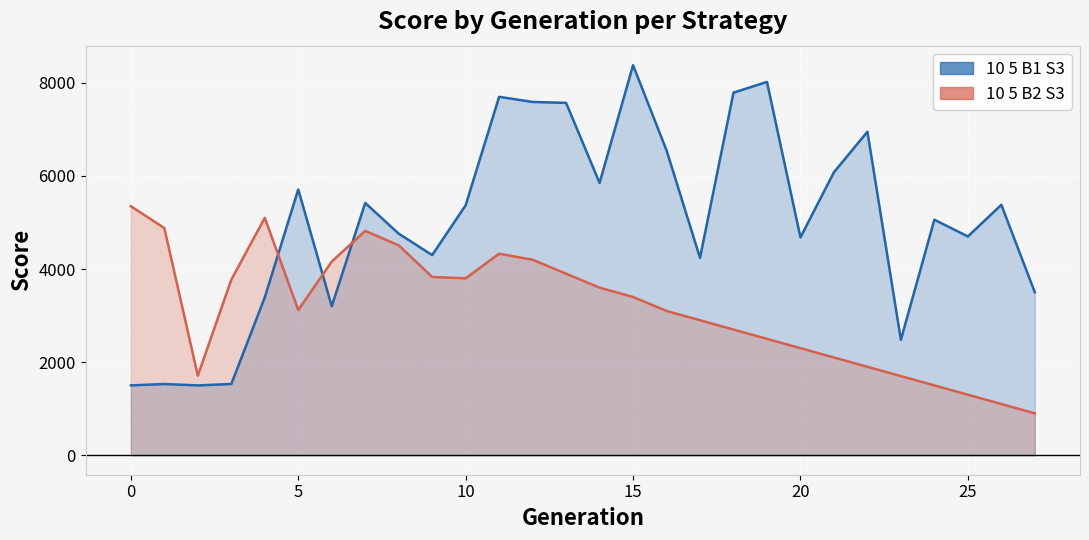

Rank the series by their average value, from lowest to highest.

10 5 B2 S3, 10 5 B1 S3